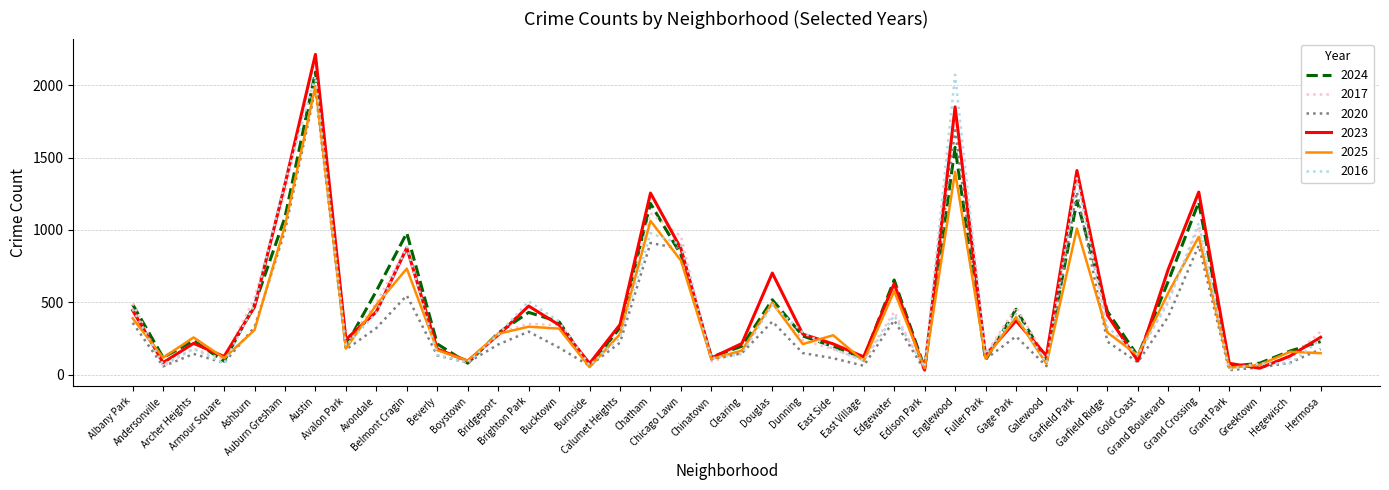

What is the highest value of the 2024 series?

2091